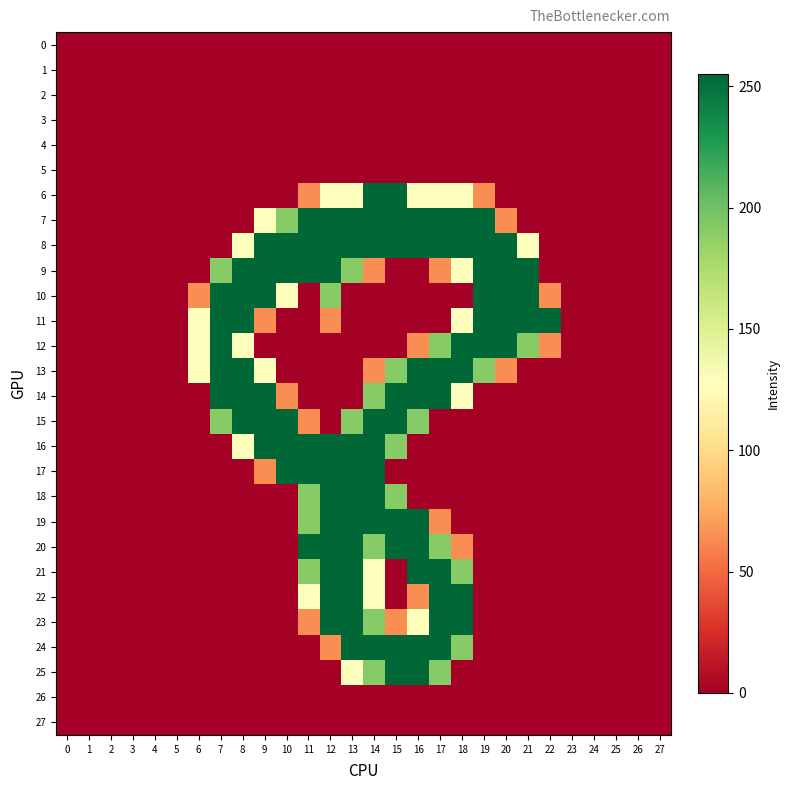

Which series changed the most between 6 and 14?

6